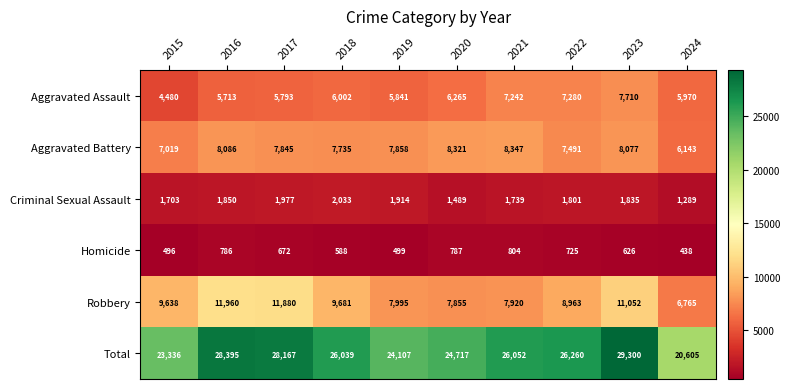

What is the difference between the maximum and minimum values in the Homicide series?

366